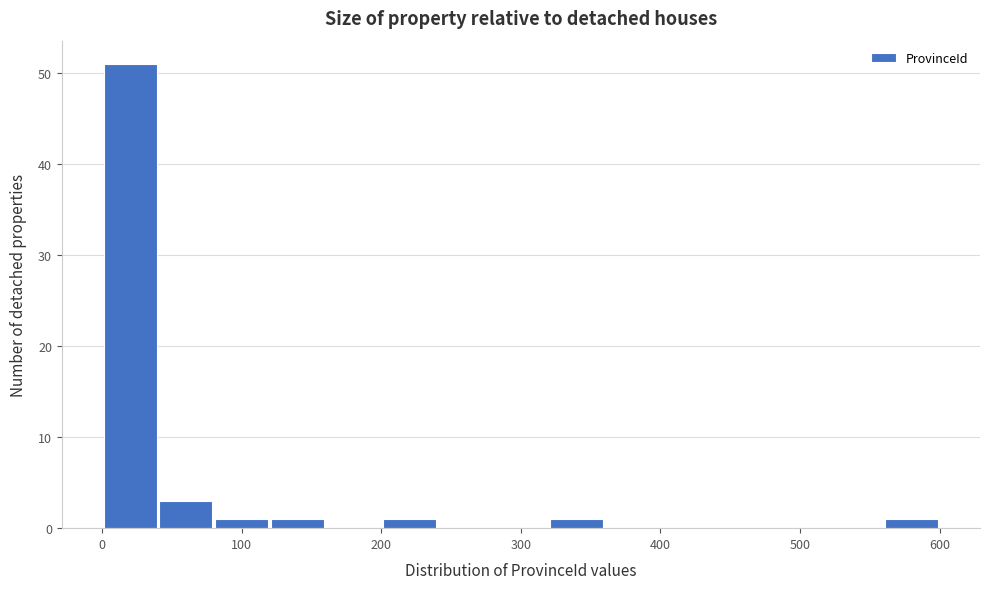

Reading left to right, transcribe this chart: for each bar, give the range it covers on the x-axis and its height. The values are not printed on the chart, so give them approximately, as read against the axis.

0 to 40: 51
40 to 80: 3
80 to 120: 1
120 to 160: 1
160 to 200: 0
200 to 240: 1
240 to 280: 0
280 to 320: 0
320 to 360: 1
360 to 400: 0
400 to 440: 0
440 to 480: 0
480 to 520: 0
520 to 560: 0
560 to 600: 1